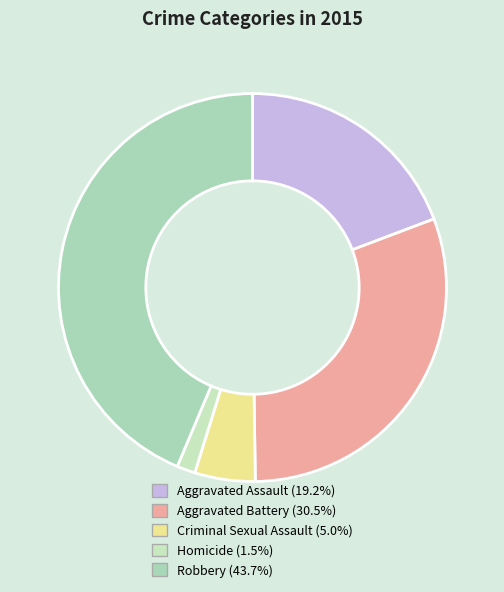

Rank the categories by value from lowest to highest.

Homicide, Criminal Sexual Assault, Aggravated Assault, Aggravated Battery, Robbery